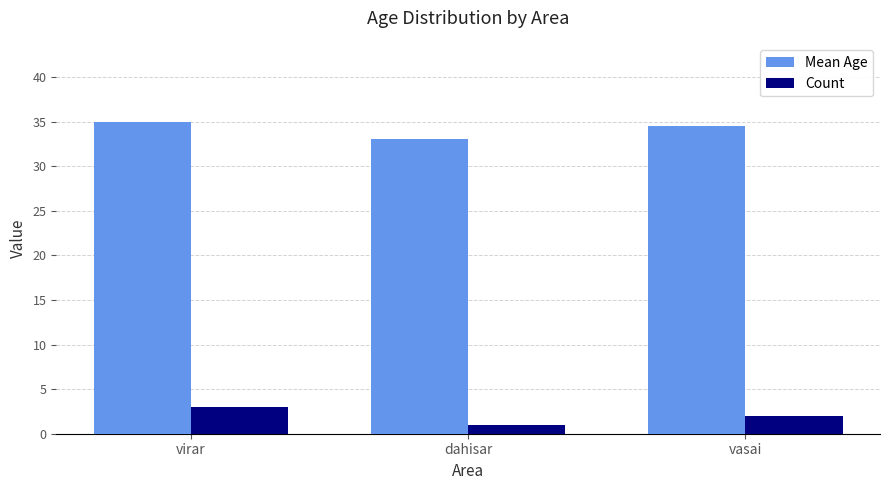

What is the spread (max minus min) of values at dahisar?

32.0